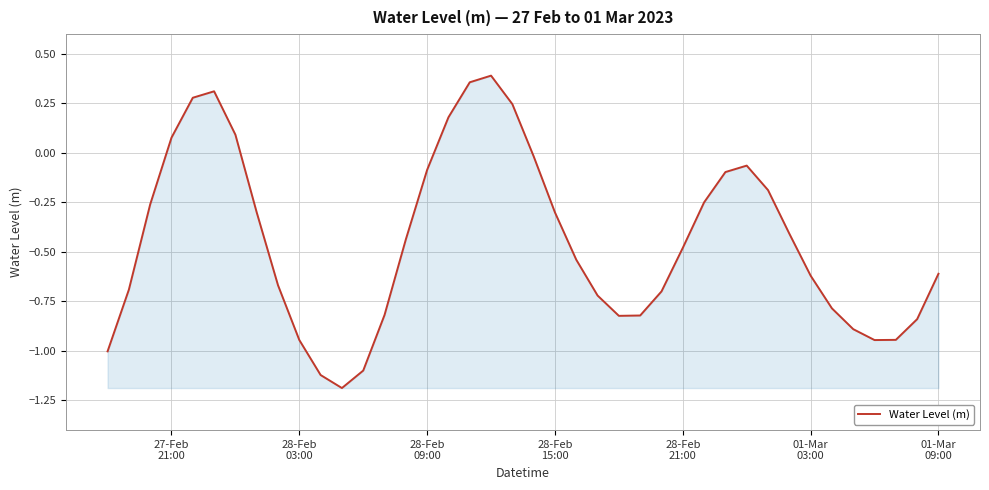

What is the difference between the maximum and minimum values?

1.6